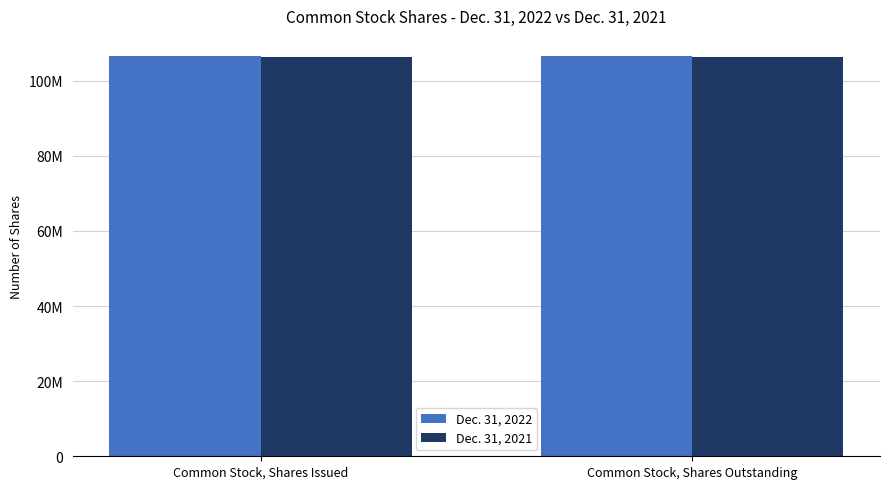

What is the sum of all Dec. 31, 2022 values?

213218188